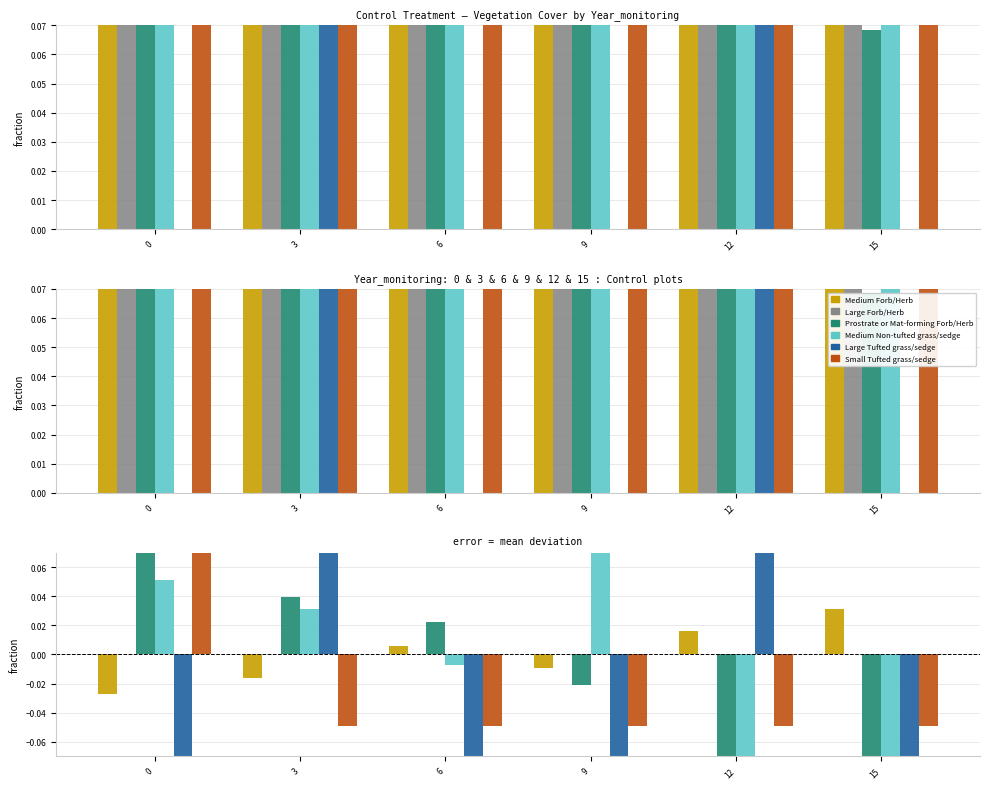

How many bars are there in each group?

6